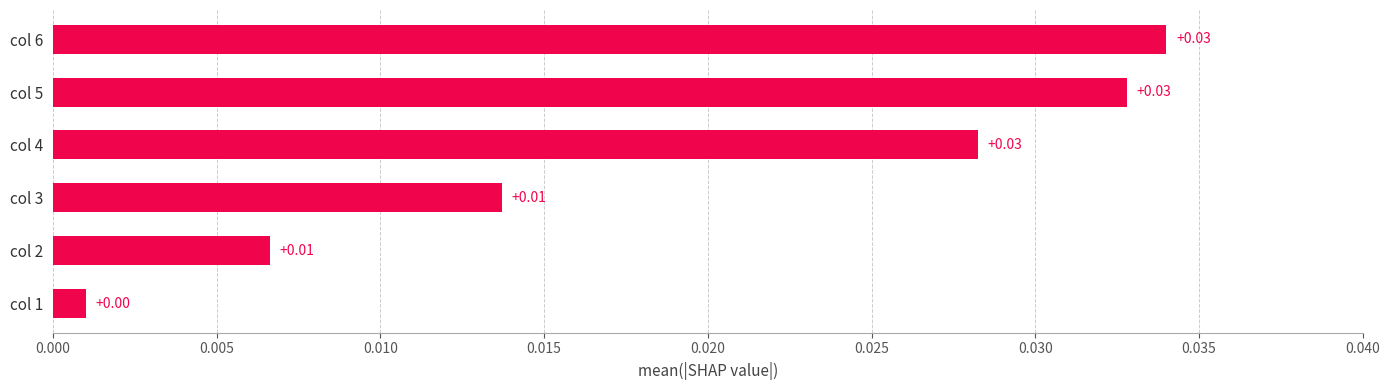

Between col 4 and col 2, which is larger?

col 4